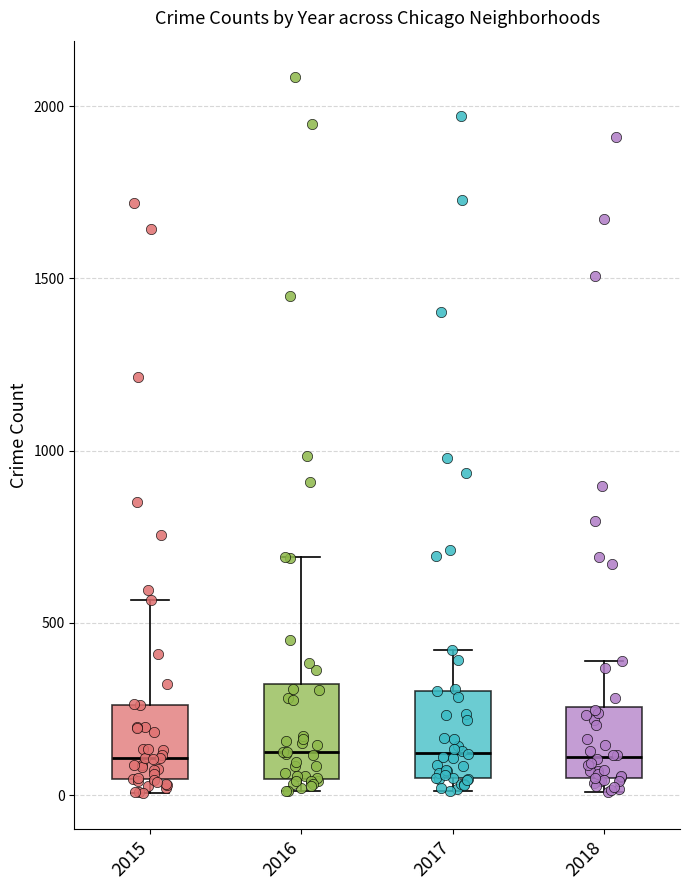

Reading left to right, transcribe this box plot: for each box, give where its median line is, the range the box spans, and where its two whiskers end, as read against the y-axis. The values are not printed on the chart, so give them approximately, as read against the axis.

2015: median 100, box 50 to 250, whiskers 0 to 550
2016: median 150, box 50 to 300, whiskers 0 to 700
2017: median 100, box 50 to 300, whiskers 0 to 400
2018: median 100, box 50 to 250, whiskers 0 to 400